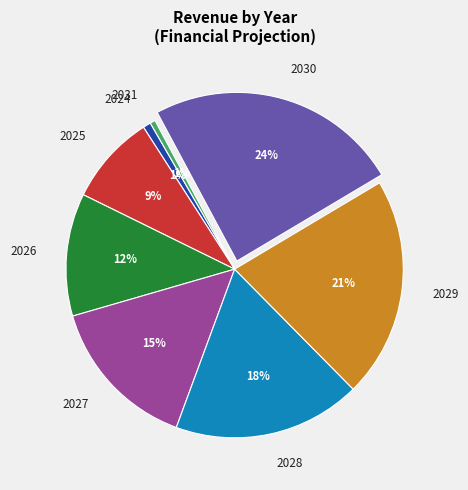

Is there a majority slice in this chart?

No